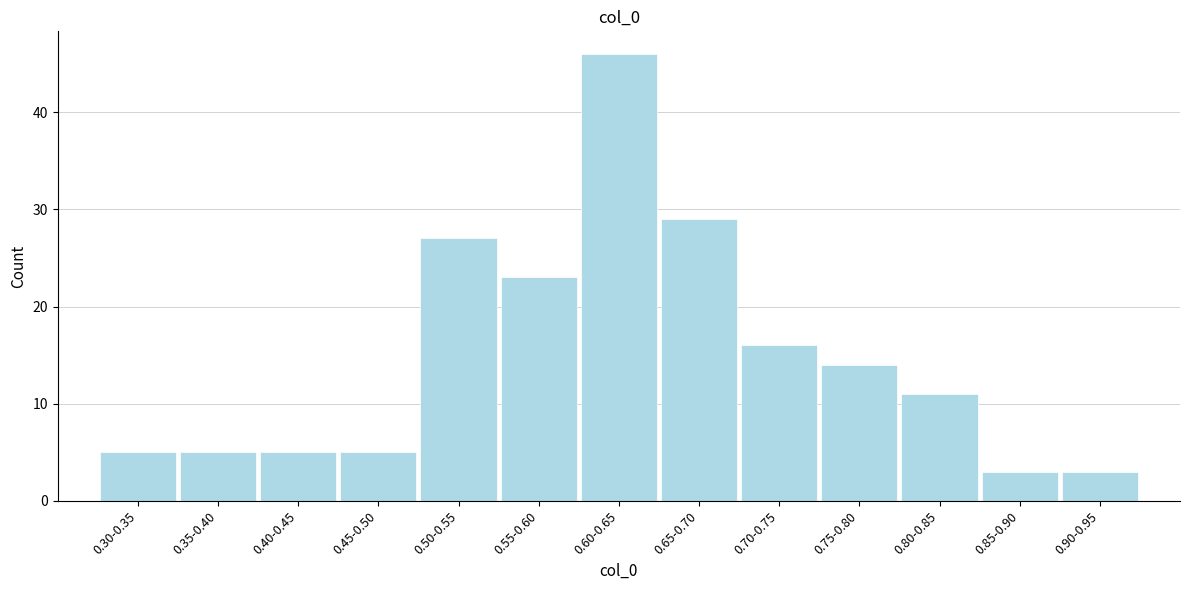

Reading left to right, list all the values displayed in this chart.

0.30-0.35=5	0.35-0.40=5	0.40-0.45=5	0.45-0.50=5	0.50-0.55=27	0.55-0.60=23	0.60-0.65=46	0.65-0.70=29	0.70-0.75=16	0.75-0.80=14	0.80-0.85=11	0.85-0.90=3	0.90-0.95=3